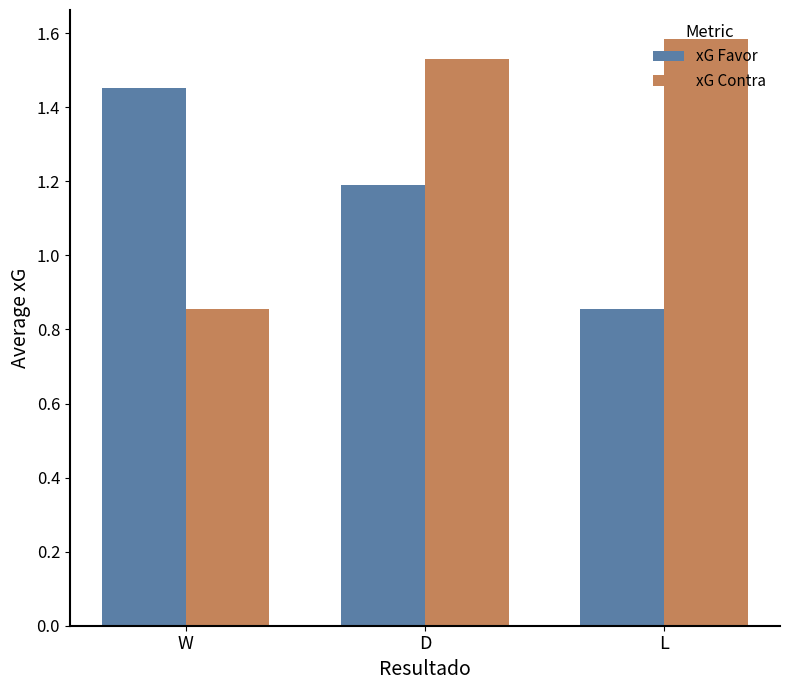

At which label does xG Contra reach its peak?

L